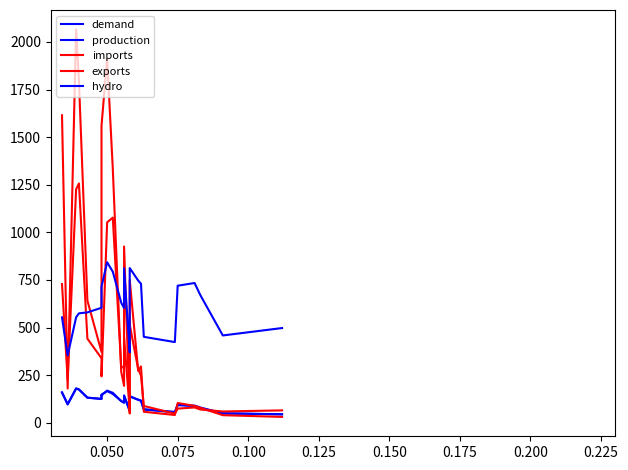

True or false: production and demand intersect in this chart.

True